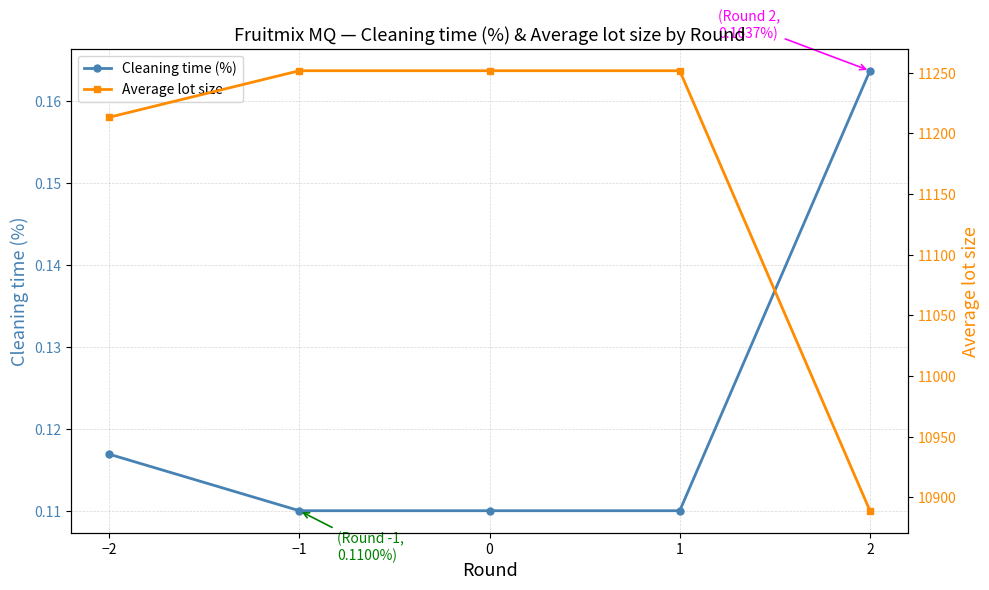

Reading right to left, transcribe all the data shown in this chart.

Cleaning time (%): 2=0.2	1=0.1	0=0.1	−1=0.1	−2=0.1
Average lot size: 2=10888.8	1=11251.6	0=11251.6	−1=11251.6	−2=11213.3